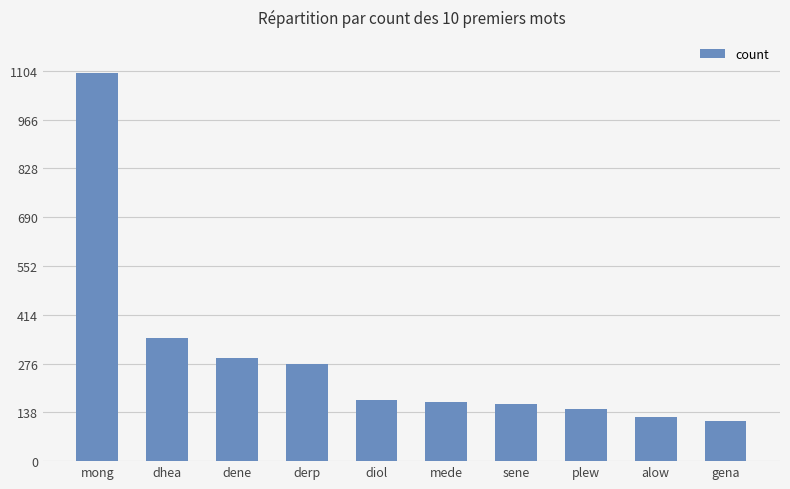

Reading right to left, list all the values displayed in this chart.

114	125	147	161	167	174	275	291	348	1098